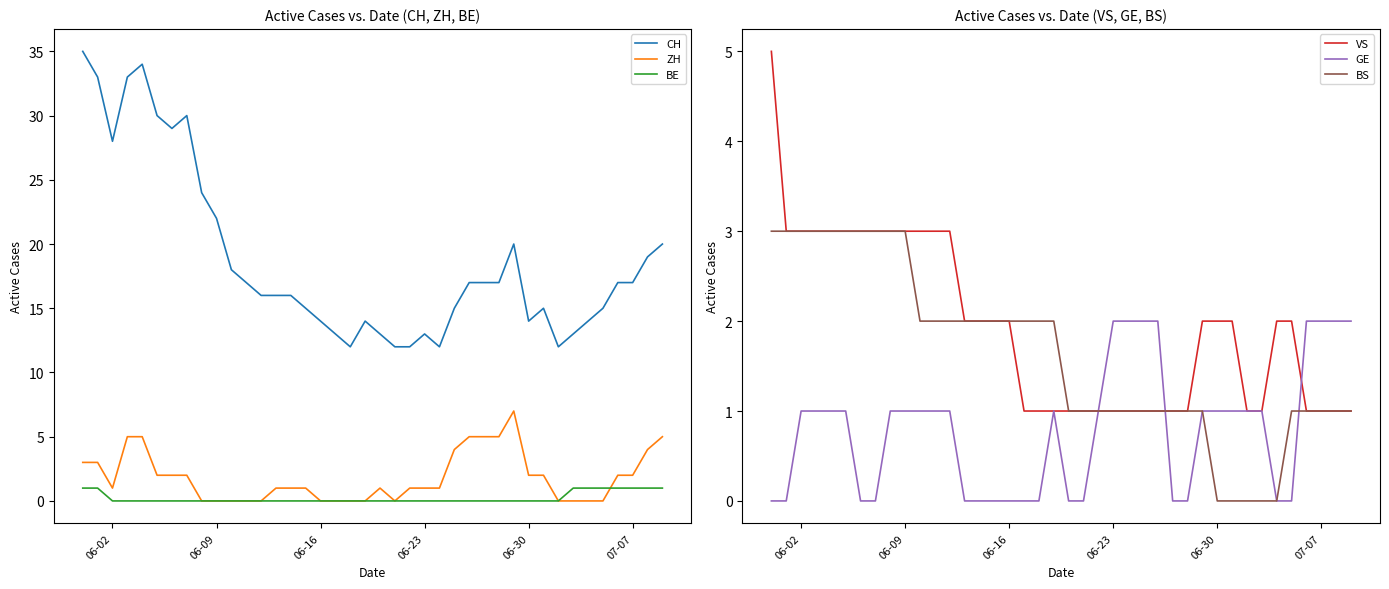

Reading left to right, extract all data points from this chart.

CH: 35	33	28	33	34	30	29	30	24	22	18	17	16	16	16	15	14	13	12	14	13	12	12	13	12	15	17	17	17	20	14	15	12	13	14	15	17	17	19	20
ZH: 3	3	1	5	5	2	2	2	0	0	0	0	0	1	1	1	0	0	0	0	1	0	1	1	1	4	5	5	5	7	2	2	0	0	0	0	2	2	4	5
BE: 1	1	0	0	0	0	0	0	0	0	0	0	0	0	0	0	0	0	0	0	0	0	0	0	0	0	0	0	0	0	0	0	0	1	1	1	1	1	1	1
VS: 5	3	3	3	3	3	3	3	3	3	3	3	3	2	2	2	2	1	1	1	1	1	1	1	1	1	1	1	1	2	2	2	1	1	2	2	1	1	1	1
GE: 0	0	1	1	1	1	0	0	1	1	1	1	1	0	0	0	0	0	0	1	0	0	1	2	2	2	2	0	0	1	1	1	1	1	0	0	2	2	2	2
BS: 3	3	3	3	3	3	3	3	3	3	2	2	2	2	2	2	2	2	2	2	1	1	1	1	1	1	1	1	1	1	0	0	0	0	0	1	1	1	1	1